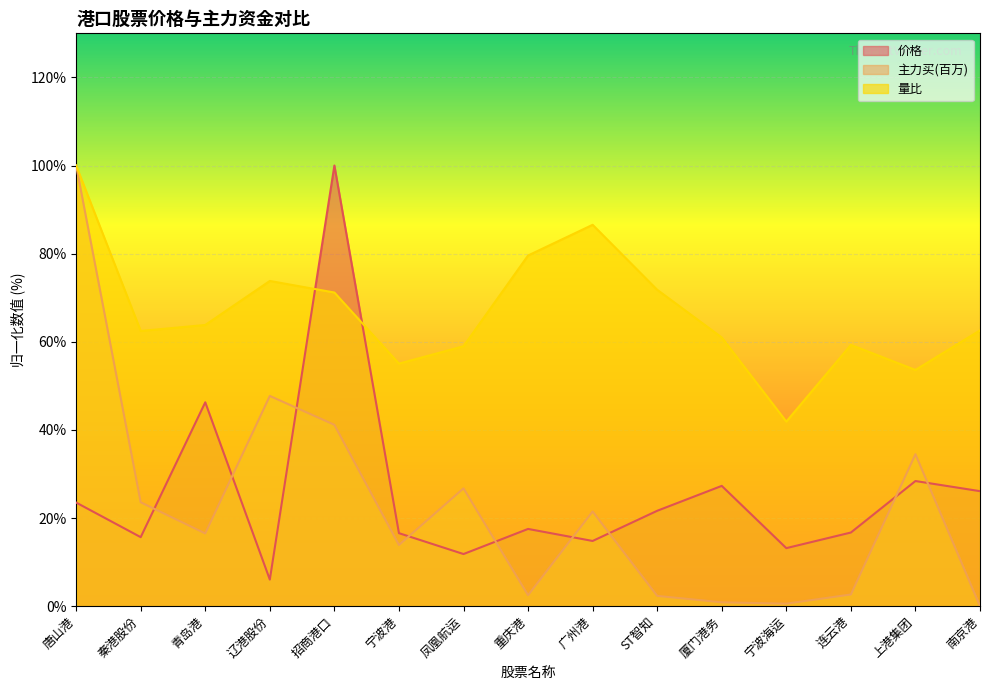

What is the difference between the highest and lowest values at 青岛港?

47.3